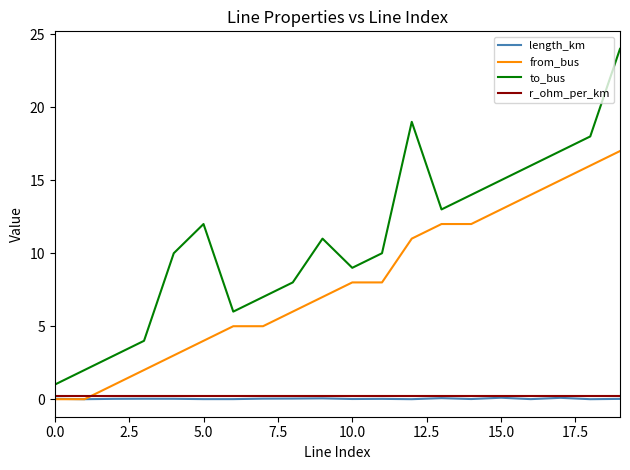

Which series has the largest range (max minus min)?

to_bus